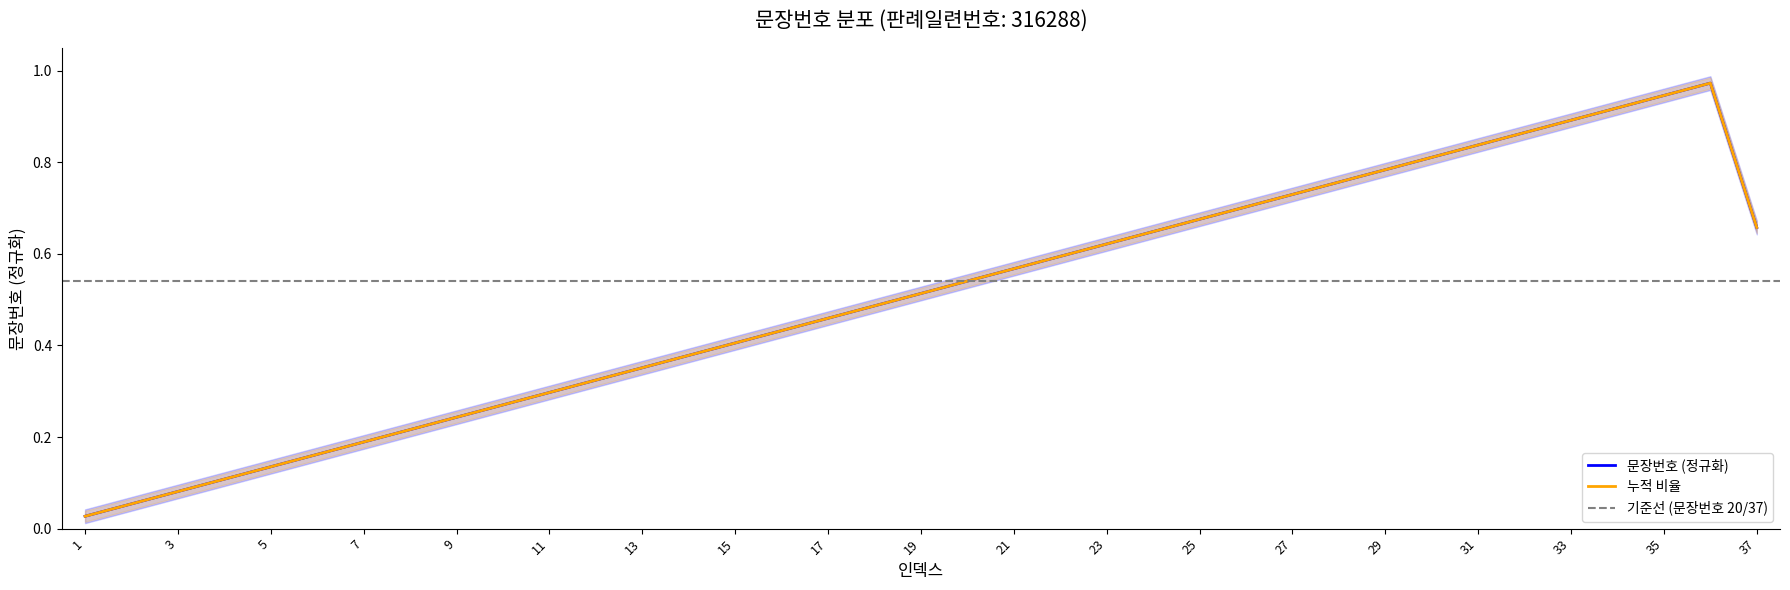

What is the value of the 23rd point from the left?

0.6